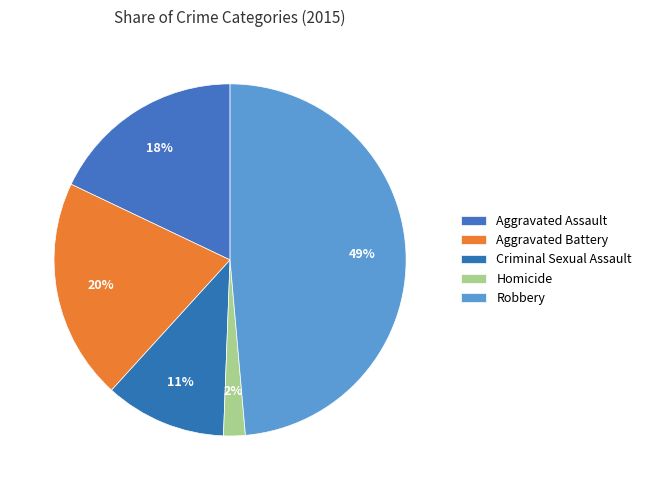

What percentage is the Aggravated Assault slice, to the nearest percent?

18%